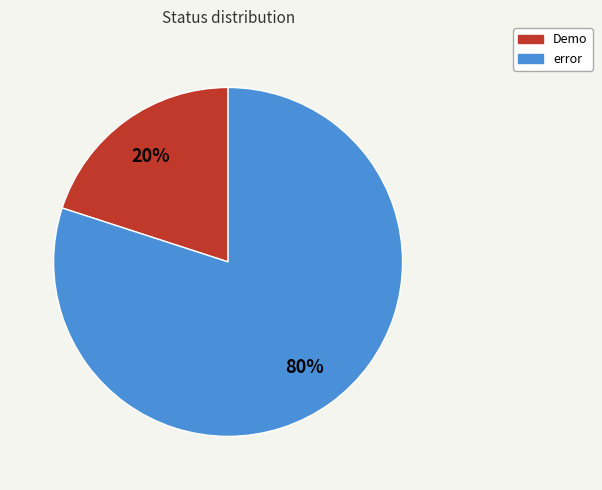

Is Demo the majority of the pie?

No